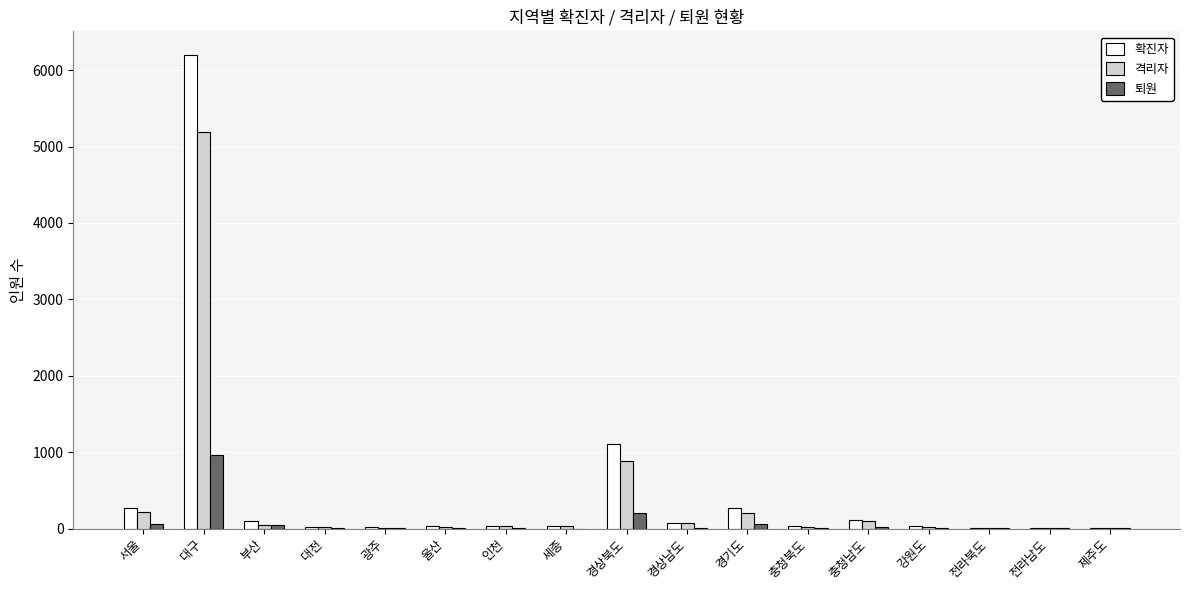

Where is 퇴원 nearest to the value 479?

경상북도